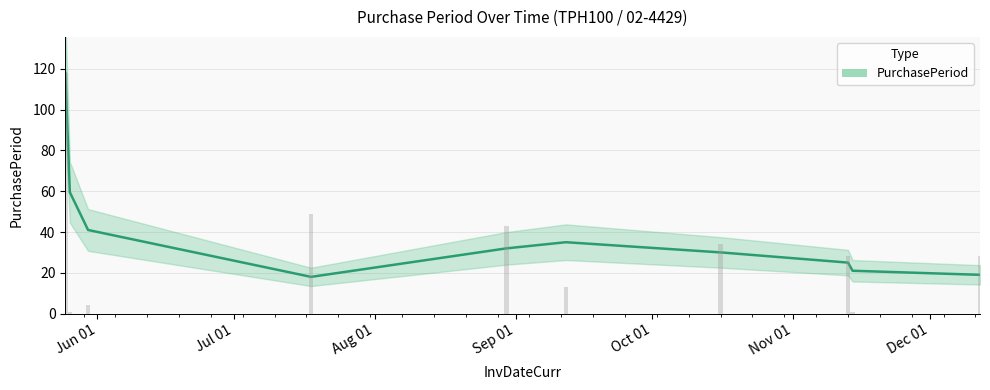

What is the maximum value shown in the chart?

118